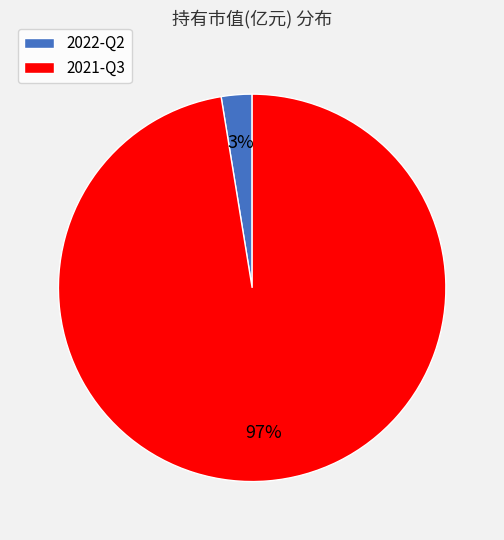

Is there a majority slice in this chart?

Yes